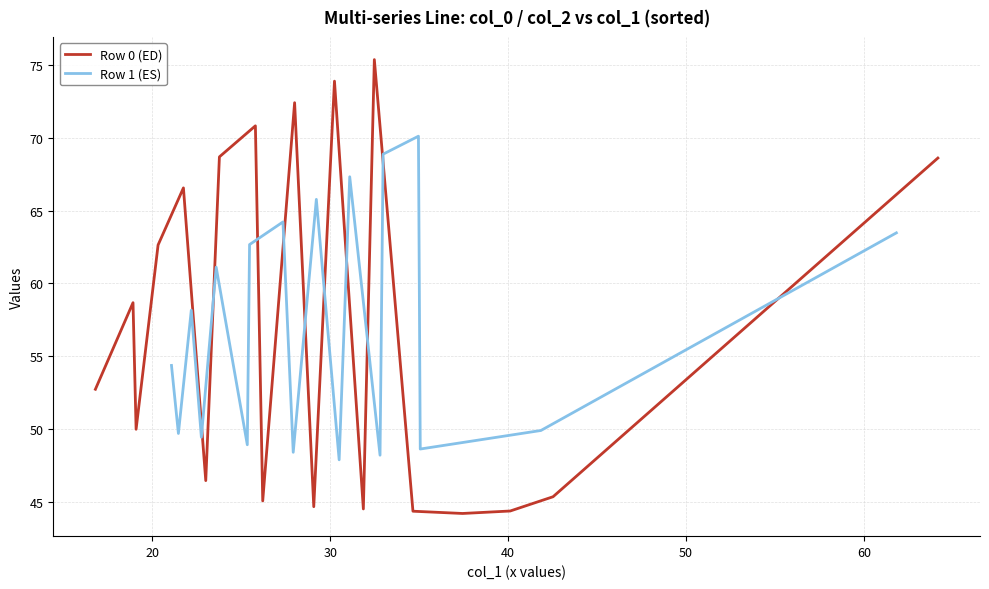

What are all the series names shown in the legend?

Row 0 (ED), Row 1 (ES)